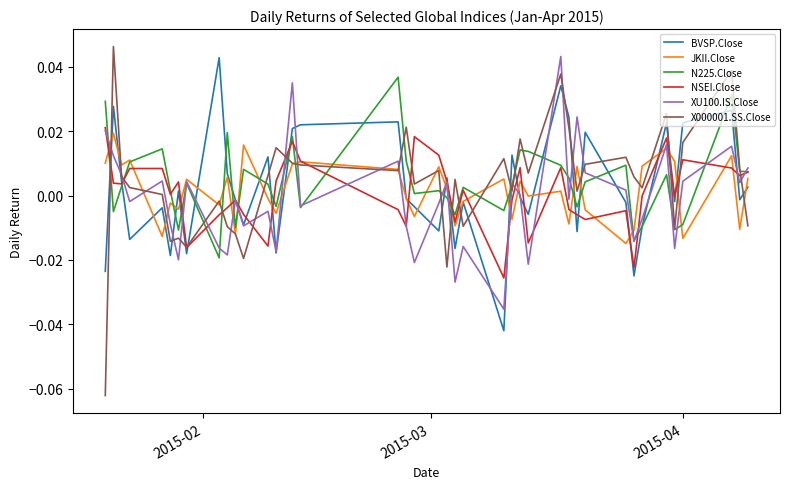

How many lines are shown in the chart?

6